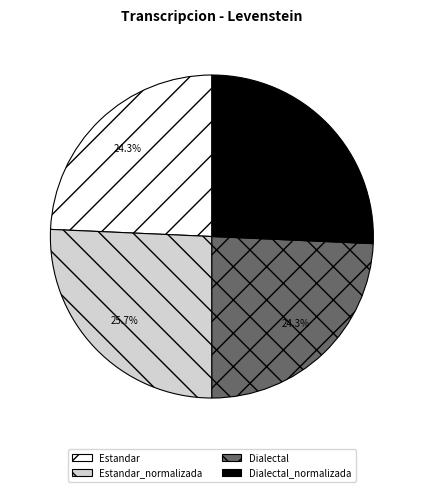

Does Dialectal_normalizada account for over 50% of the chart?

No